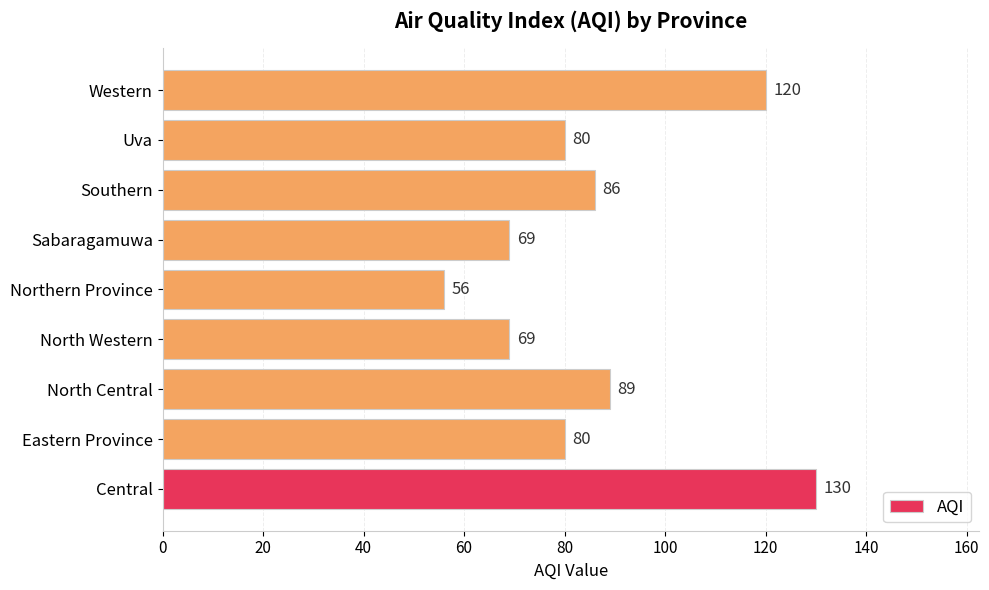

What is the change in value from Eastern Province to Northern Province?

-24